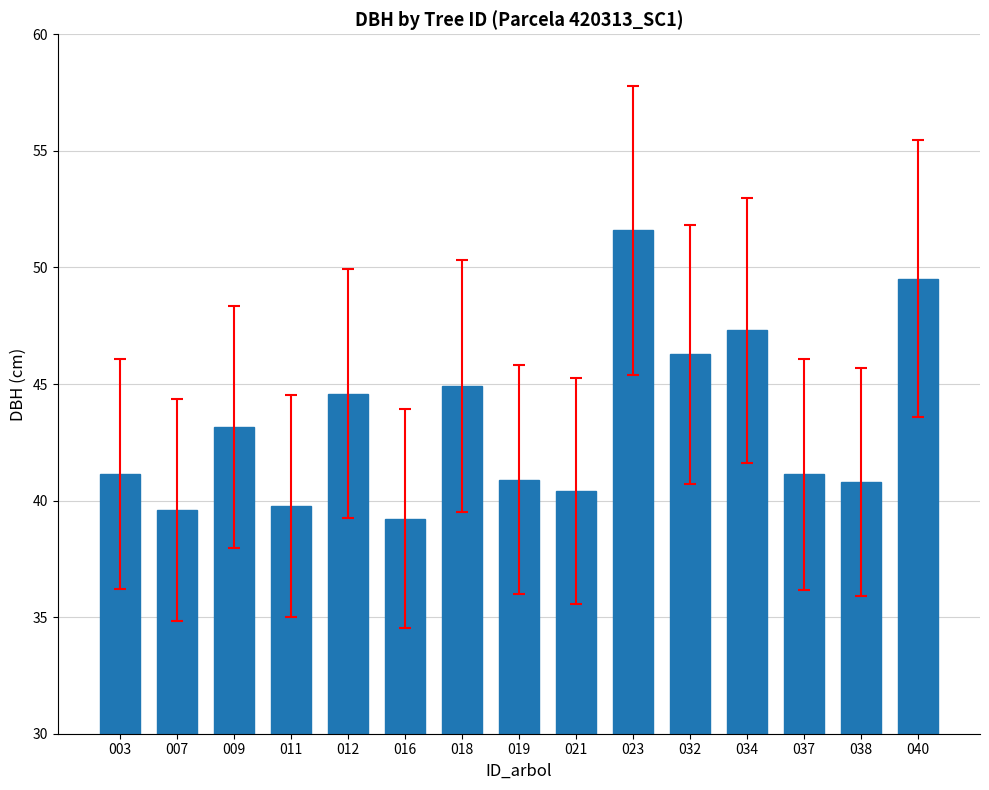

What is the difference between the maximum and minimum values?

12.4